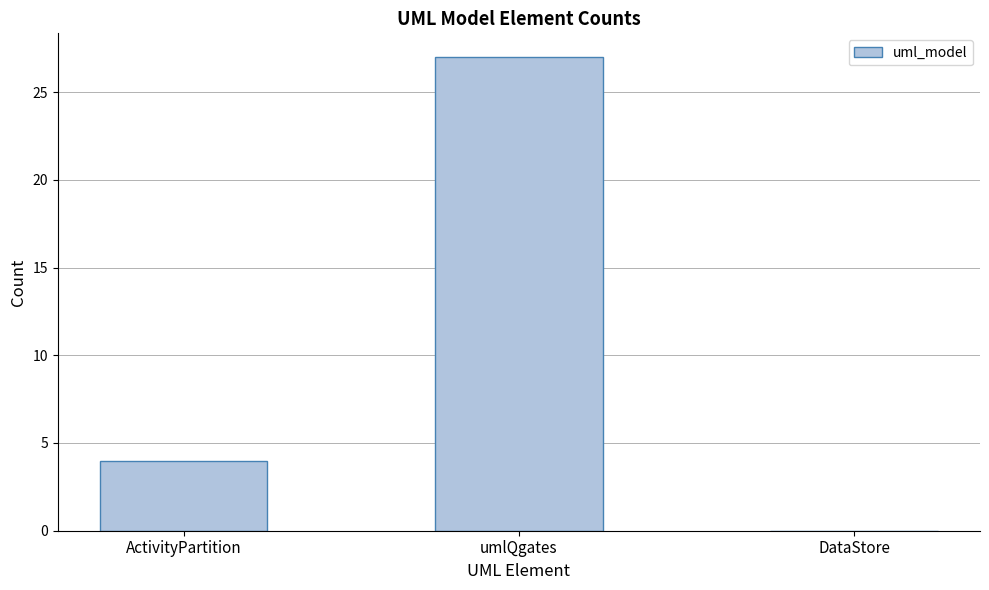

Are the bars grouped side by side (vs. stacked)?

No